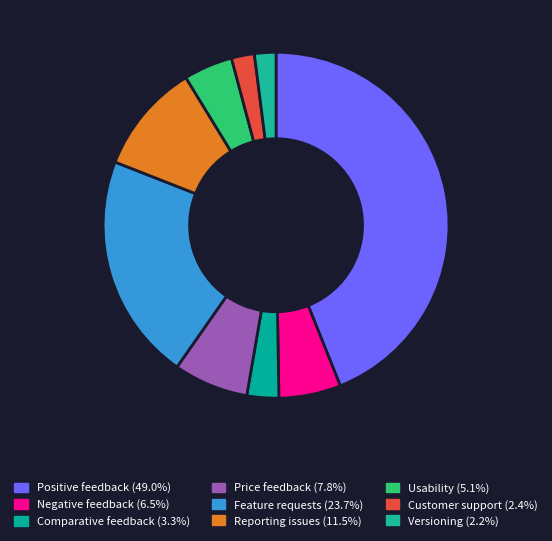

Which slice is the smallest?

Versioning